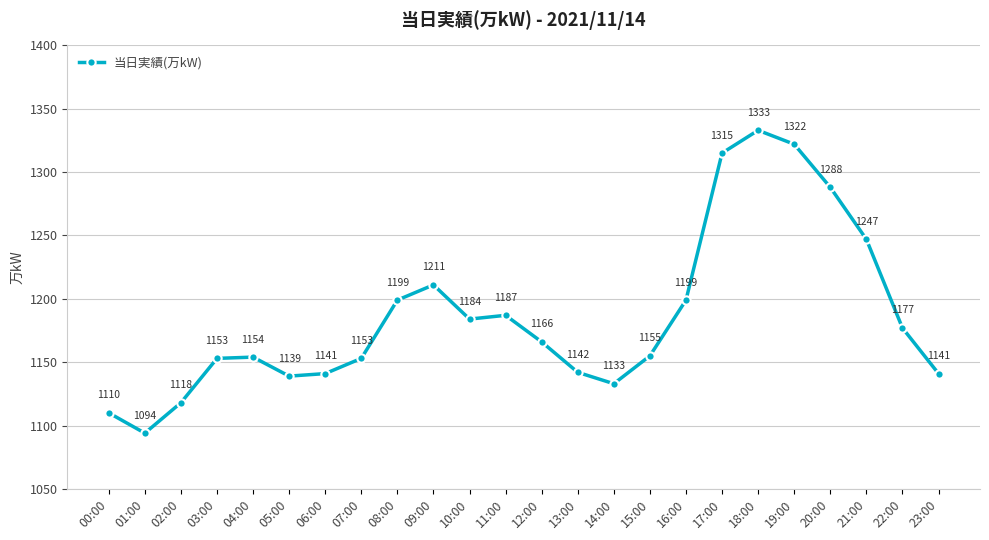

What is the ratio of the value at 06:00 to the value at 16:00?

1.0